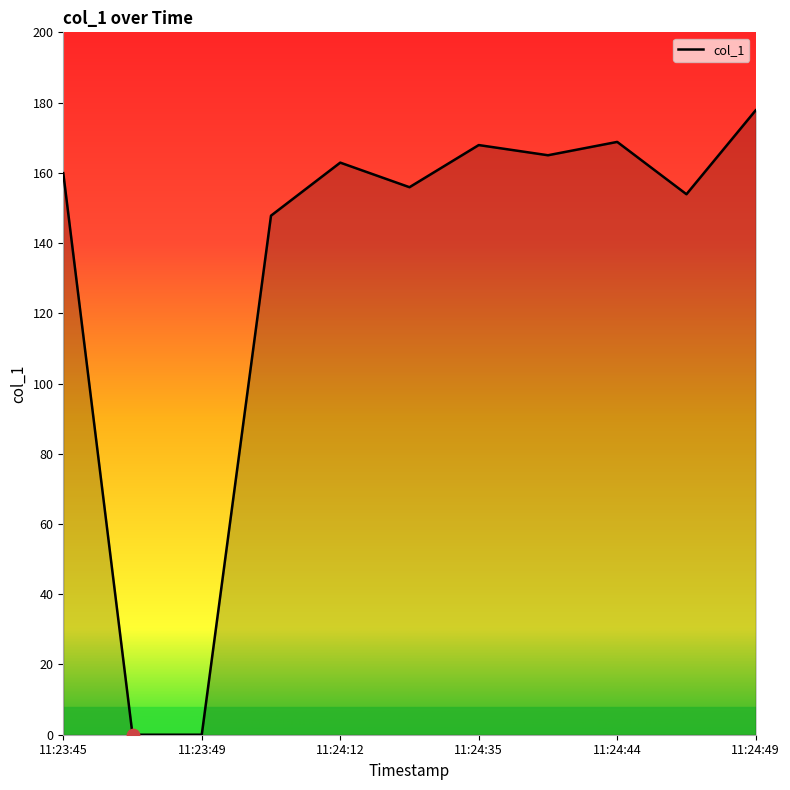

What is the difference between the maximum and minimum values?

177.8